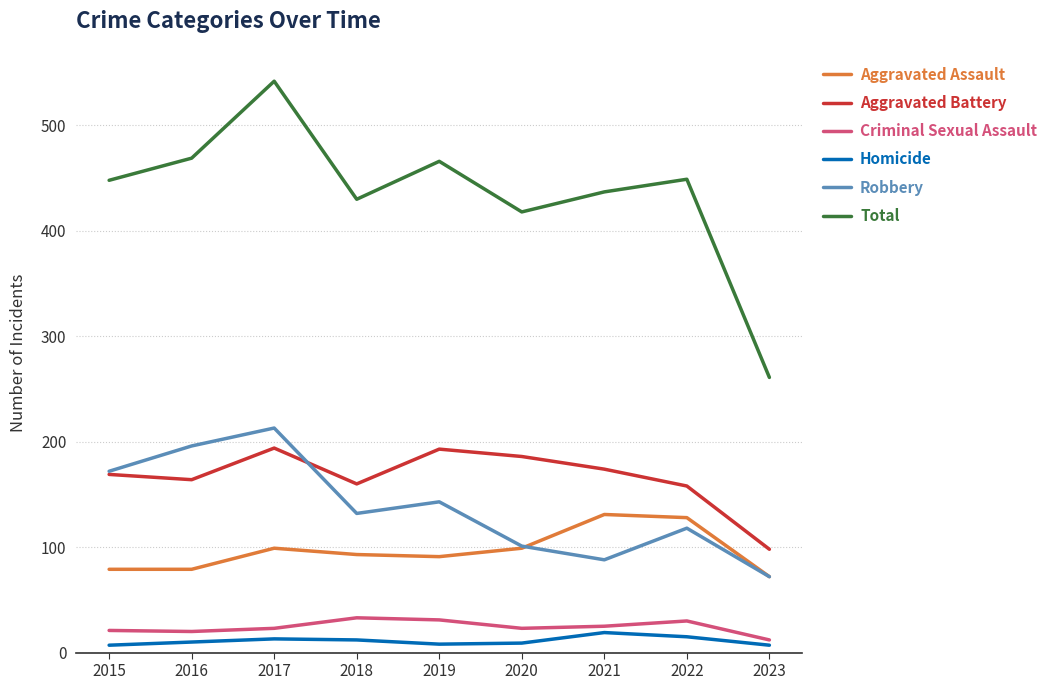

In Criminal Sexual Assault, how many points are lower than both neighbors (excluding endpoints)?

2